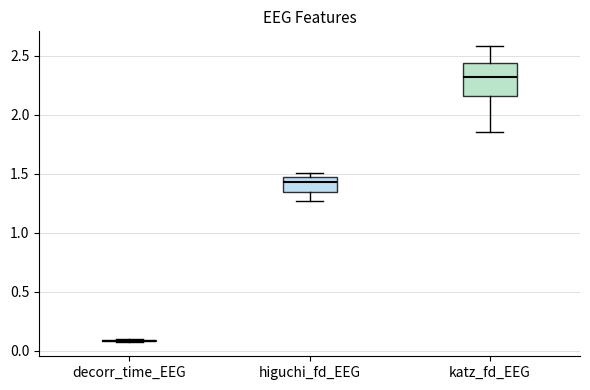

Reading left to right, read every box against the y-axis: the position of its median line, the range the box covers, and the ends of its whiskers. The values are not printed on the chart, so give them approximately, as read against the axis.

decorr_time_EEG: box collapsed to a line at 0.10, whiskers 0.10 to 0.10
higuchi_fd_EEG: median 1.45 (just below the box's upper edge), box 1.35 to 1.45, whiskers 1.25 to 1.50
katz_fd_EEG: median 2.30, box 2.15 to 2.45, whiskers 1.85 to 2.60